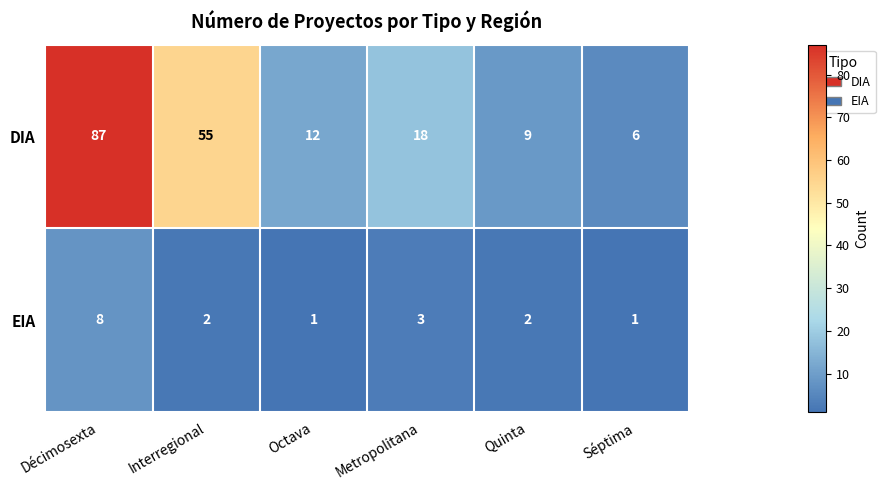

At which category does the chart reach its peak across all series?

Décimosexta